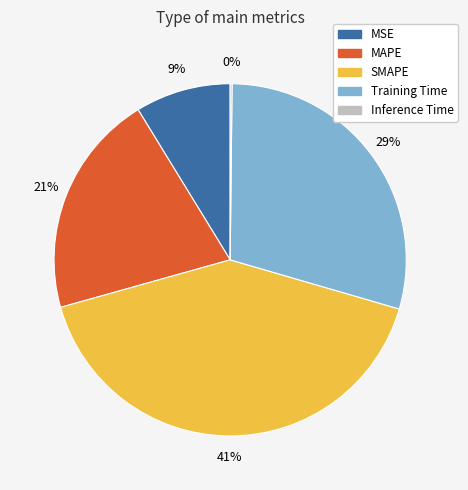

What is the largest slice in the pie chart?

SMAPE